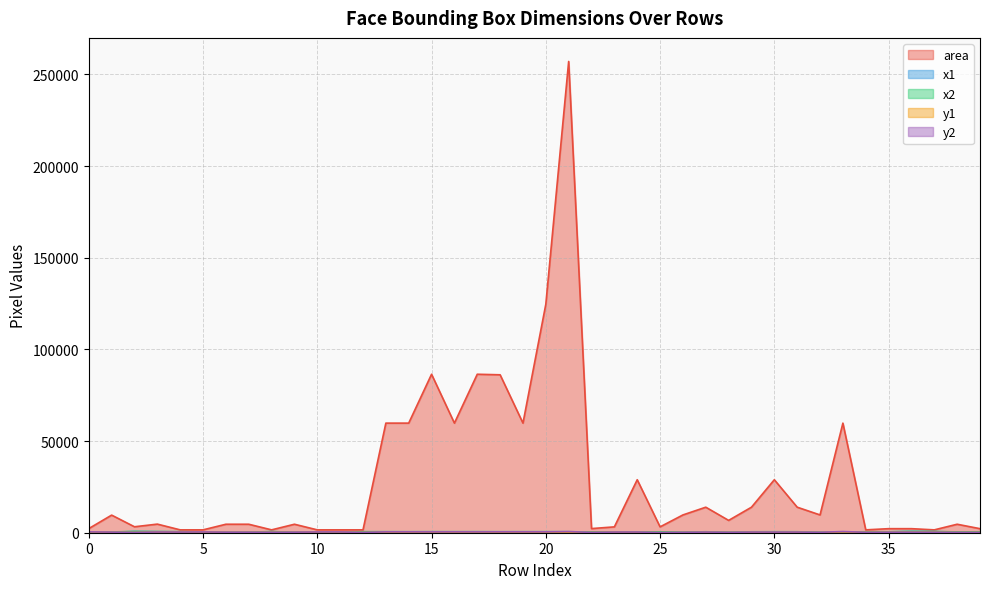

True or false: y1 and area cross at least once.

False